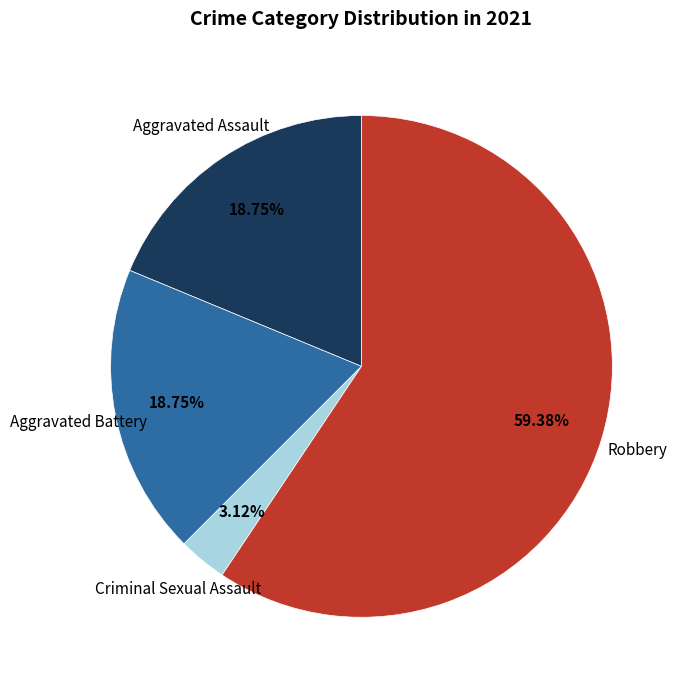

Is there any slice that represents more than half of the pie?

Yes